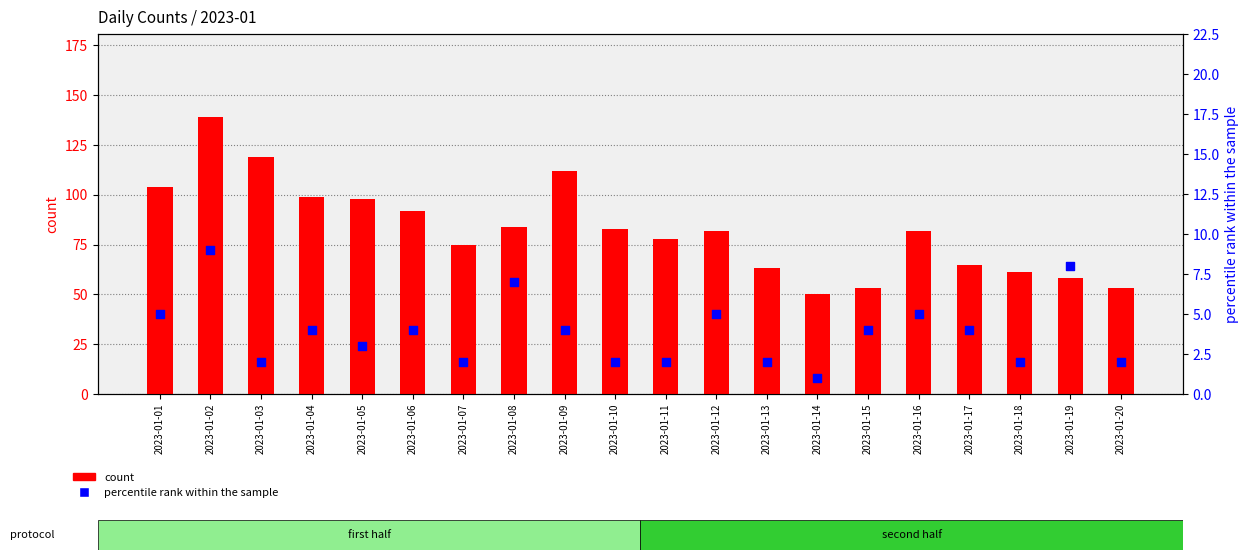

What is the total value across all series at 2023-01-03?

121